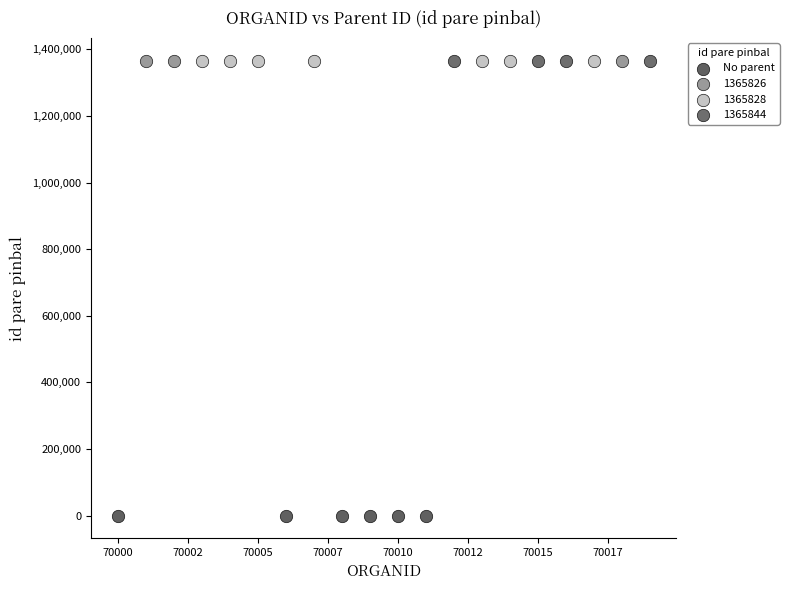

Which series reaches the minimum Y coordinate?

No parent